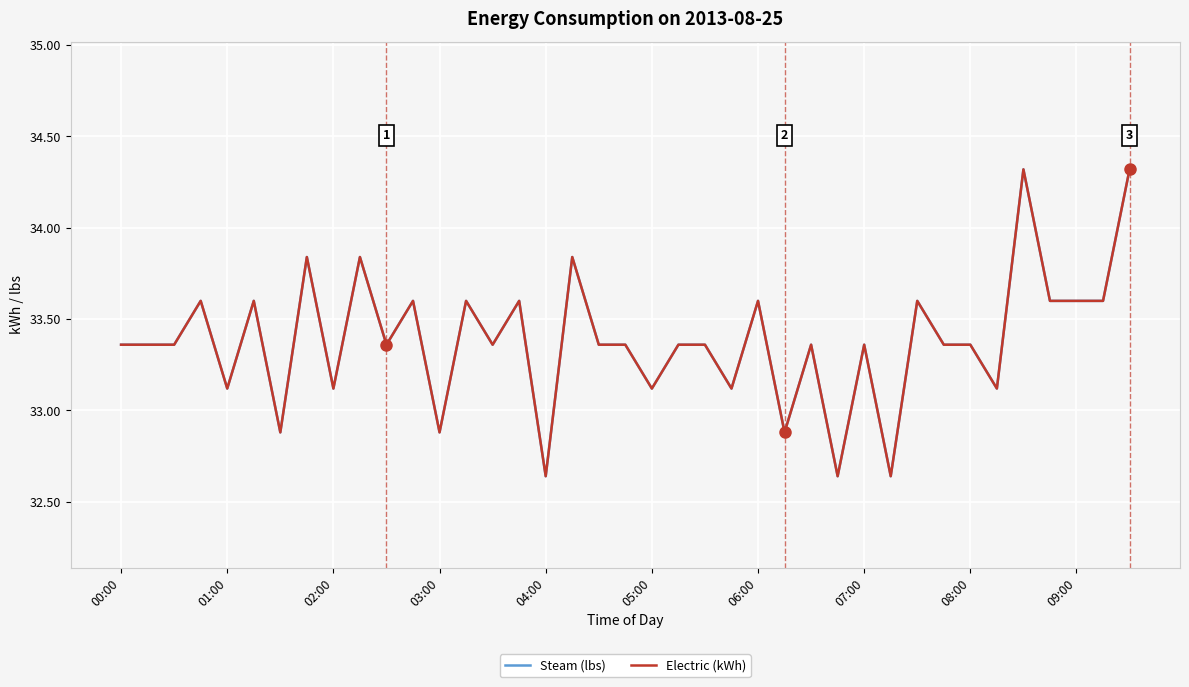

Rank the series by their maximum value, from highest to lowest.

Steam (lbs), Electric (kWh)